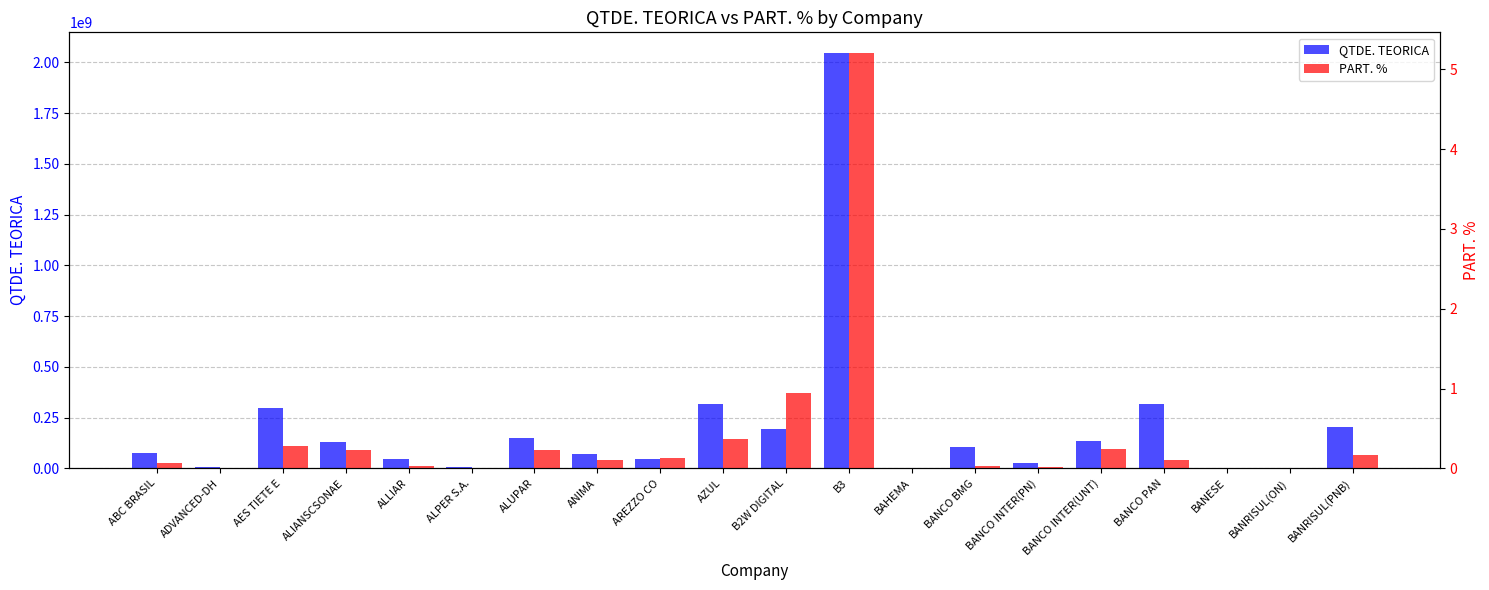

Which series has the largest total across all categories?

QTDE. TEORICA